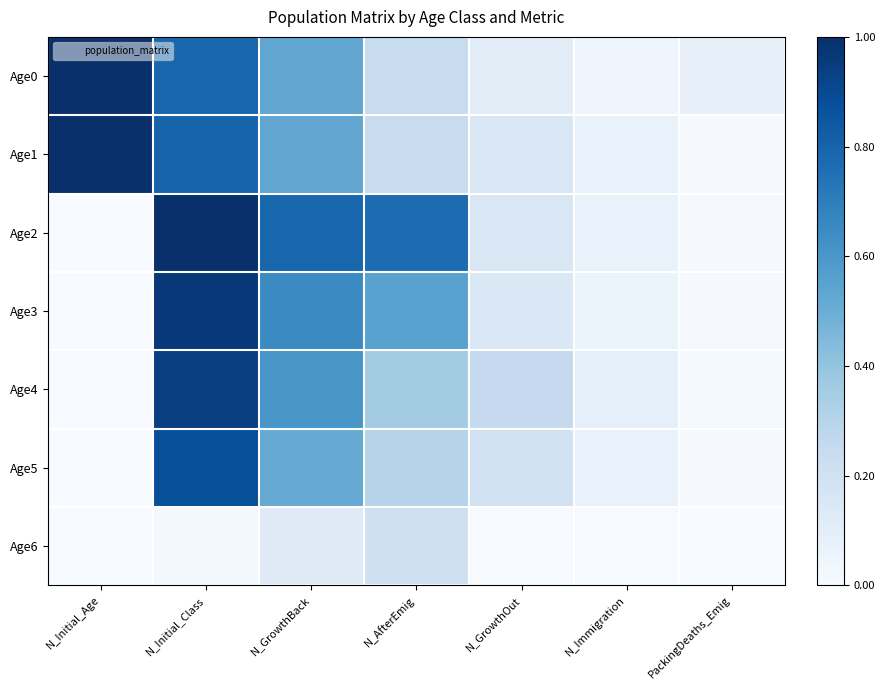

Reading right to left, extract all data points from this chart.

Age0: PackingDeaths_Emig=0.1	N_Immigration=0.0	N_GrowthOut=0.1	N_AfterEmig=0.2	N_GrowthBack=0.5	N_Initial_Class=0.8	N_Initial_Age=1.0
Age1: PackingDeaths_Emig=0.0	N_Immigration=0.1	N_GrowthOut=0.2	N_AfterEmig=0.2	N_GrowthBack=0.5	N_Initial_Class=0.8	N_Initial_Age=1.0
Age2: PackingDeaths_Emig=0.0	N_Immigration=0.1	N_GrowthOut=0.2	N_AfterEmig=0.8	N_GrowthBack=0.8	N_Initial_Class=1.0	N_Initial_Age=0.0
Age3: PackingDeaths_Emig=0.0	N_Immigration=0.1	N_GrowthOut=0.1	N_AfterEmig=0.6	N_GrowthBack=0.7	N_Initial_Class=1.0	N_Initial_Age=0.0
Age4: PackingDeaths_Emig=0.0	N_Immigration=0.1	N_GrowthOut=0.3	N_AfterEmig=0.4	N_GrowthBack=0.6	N_Initial_Class=0.9	N_Initial_Age=0.0
Age5: PackingDeaths_Emig=0.0	N_Immigration=0.1	N_GrowthOut=0.2	N_AfterEmig=0.3	N_GrowthBack=0.5	N_Initial_Class=0.9	N_Initial_Age=0.0
Age6: PackingDeaths_Emig=0.0	N_Immigration=0.0	N_GrowthOut=0.0	N_AfterEmig=0.2	N_GrowthBack=0.1	N_Initial_Class=0.0	N_Initial_Age=0.0